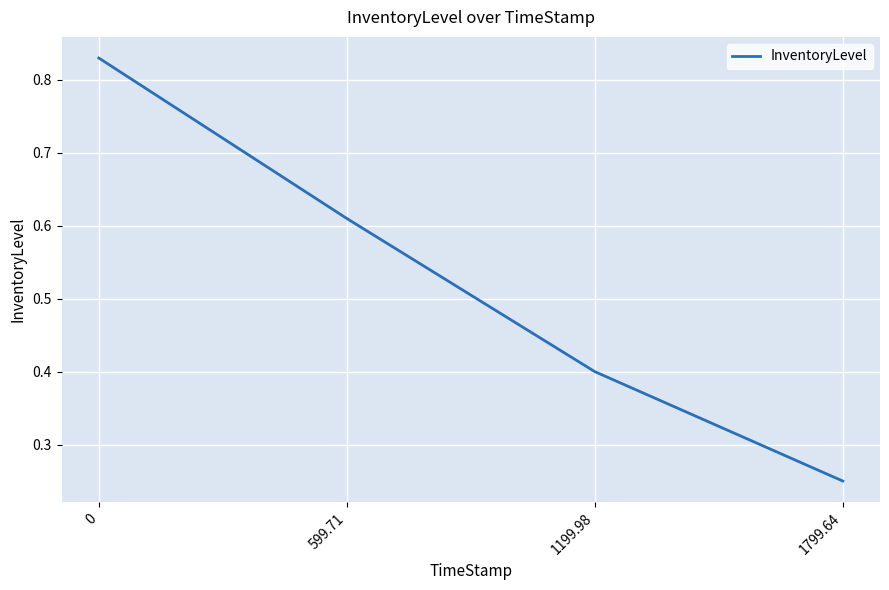

What is the change in value from 0 to 1199.98?

-0.4